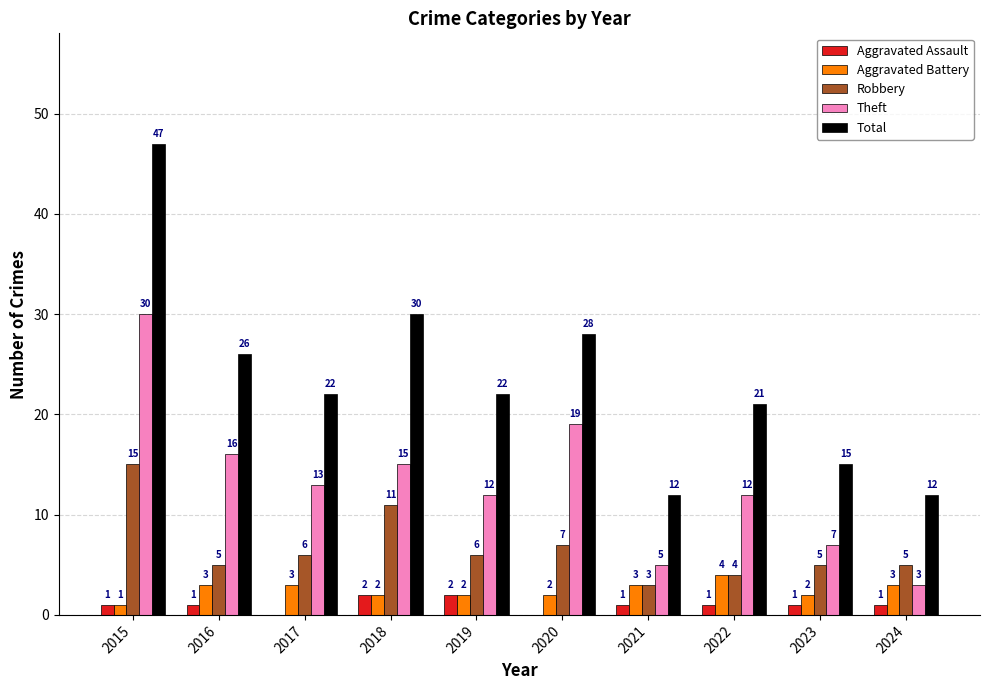

What is the difference between the Total values at 2022 and 2024?

9